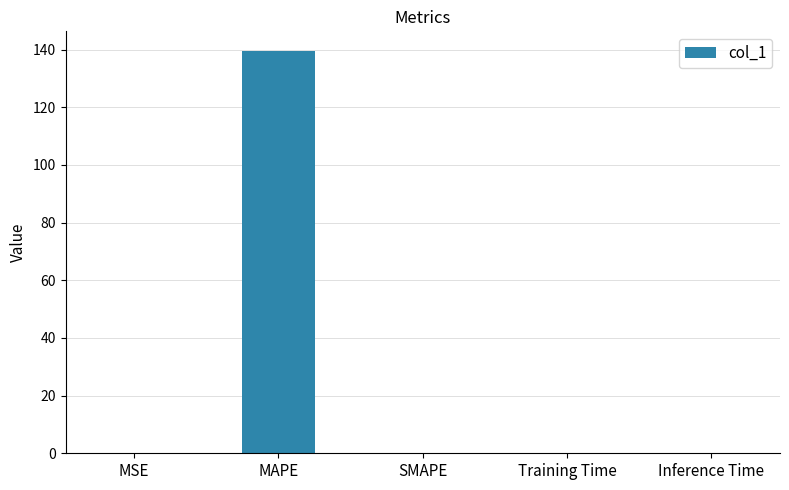

At which category does the chart reach its peak across all series?

MAPE